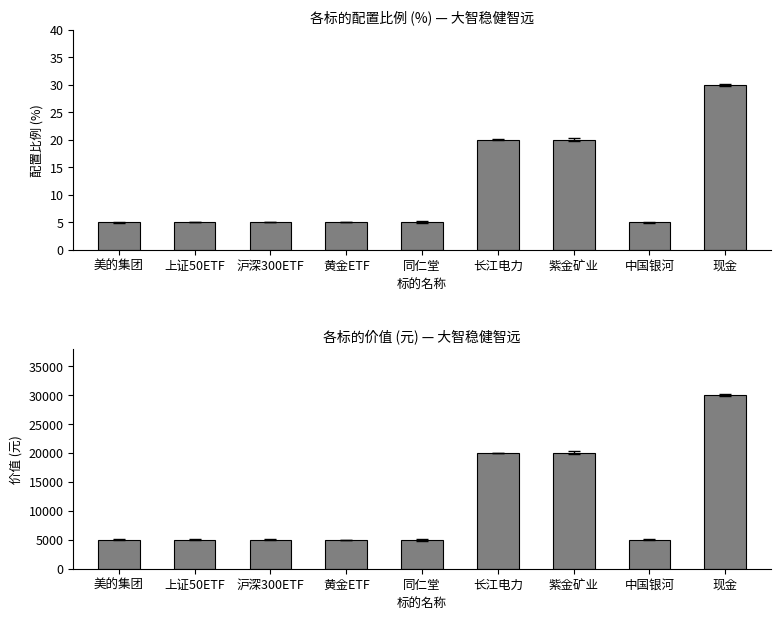

Which category has the highest value across all series?

现金